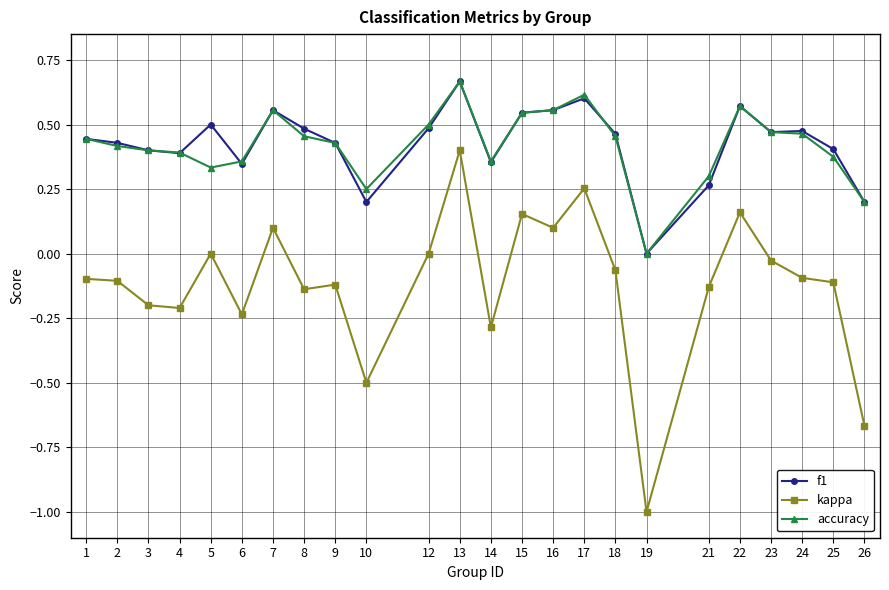

Which category has the lowest value across all series?

19